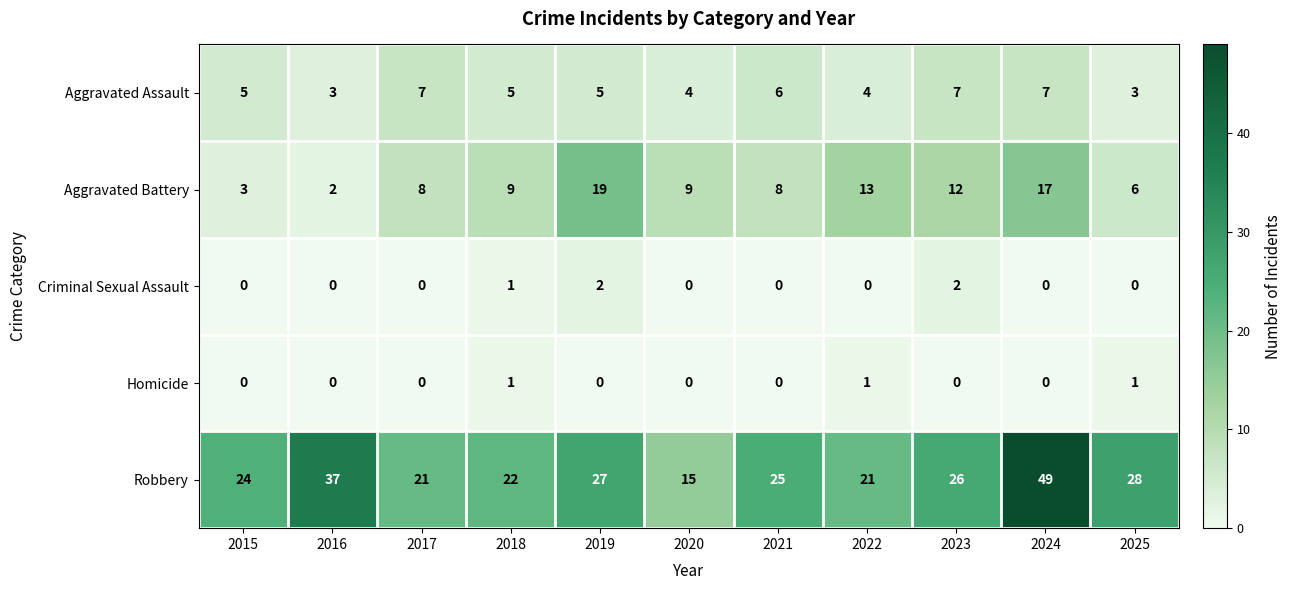

At how many categories does at least one series exceed 19?

10